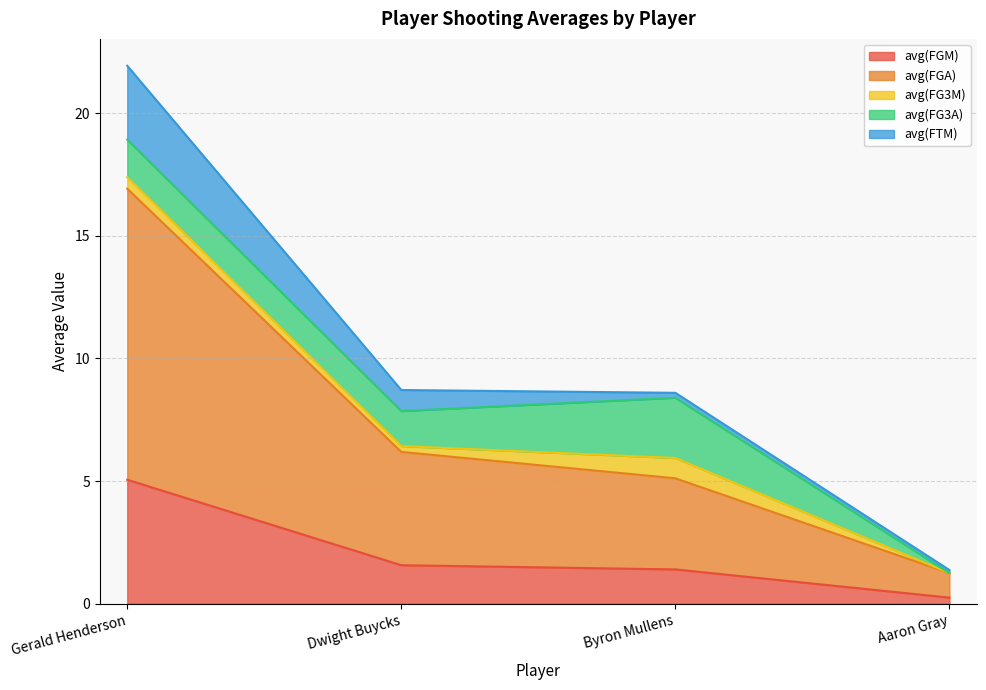

What is the difference between the avg(FGM) values at Gerald Henderson and Aaron Gray?

4.8